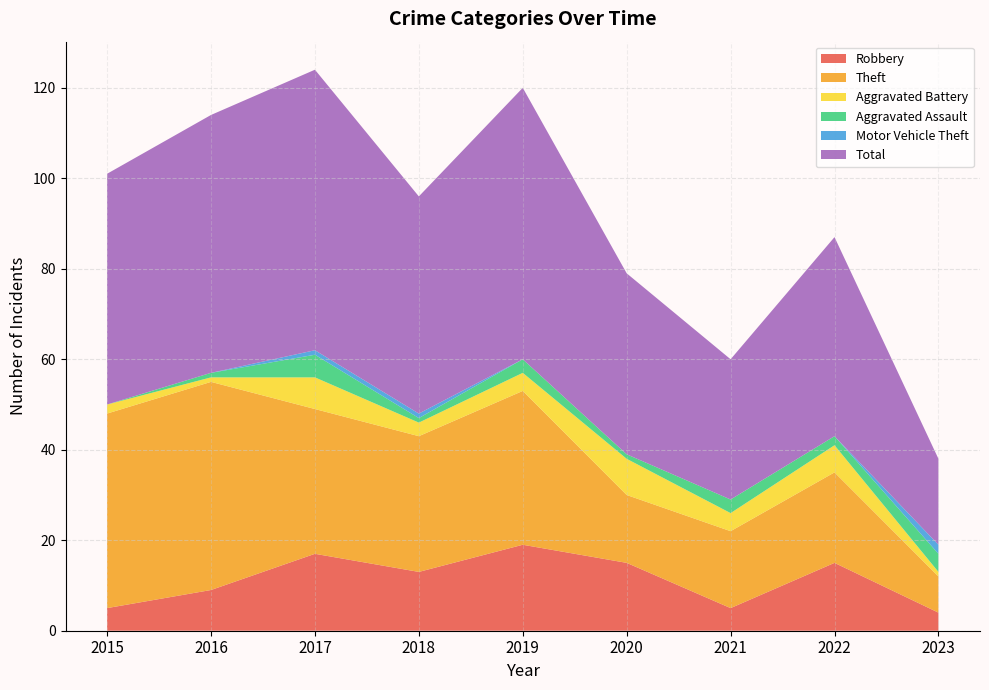

Reading left to right, what are all the values shown in this chart?

Robbery: 2015=5	2016=9	2017=17	2018=13	2019=19	2020=15	2021=5	2022=15	2023=4
Theft: 2015=43	2016=46	2017=32	2018=30	2019=34	2020=15	2021=17	2022=20	2023=8
Aggravated Battery: 2015=2	2016=1	2017=7	2018=3	2019=4	2020=8	2021=4	2022=6	2023=1
Aggravated Assault: 2015=0	2016=1	2017=5	2018=1	2019=3	2020=1	2021=3	2022=2	2023=4
Motor Vehicle Theft: 2015=0	2016=0	2017=1	2018=1	2019=0	2020=0	2021=0	2022=0	2023=2
Total: 2015=51	2016=57	2017=62	2018=48	2019=60	2020=40	2021=31	2022=44	2023=19